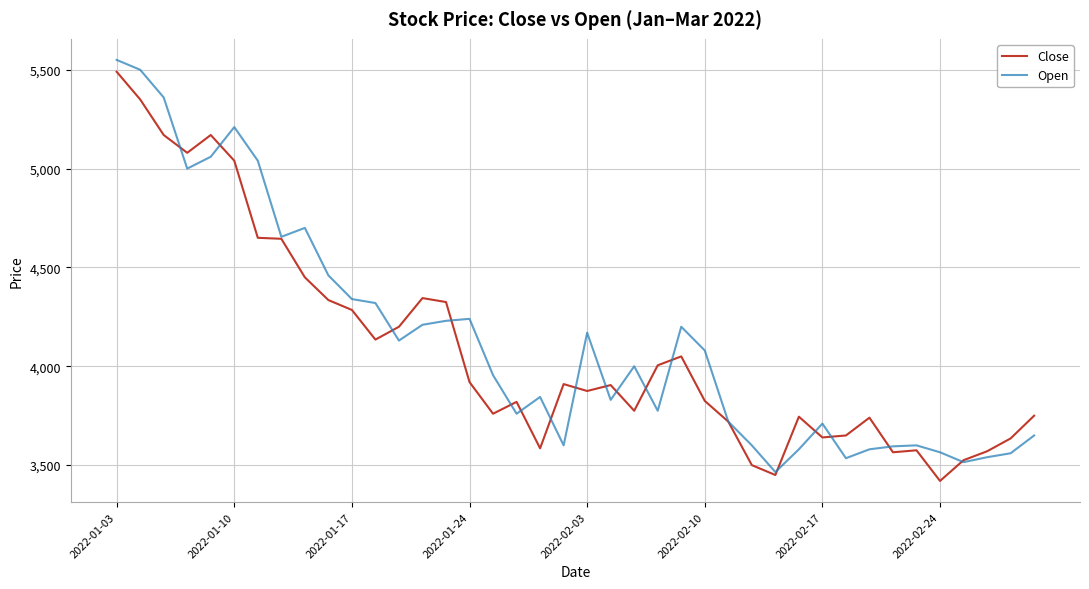

What is the maximum value for Close?

5490